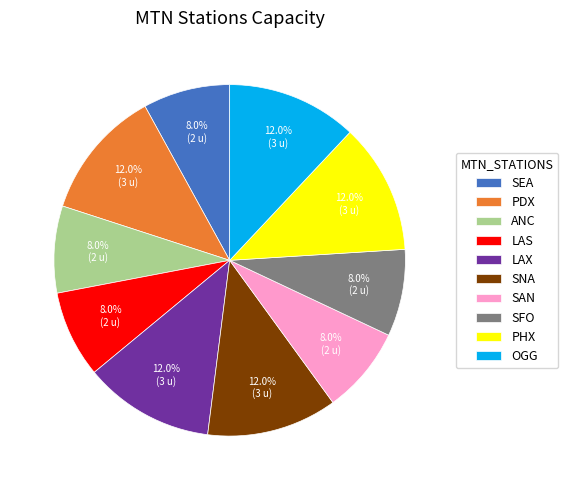

Does SAN account for over 50% of the chart?

No